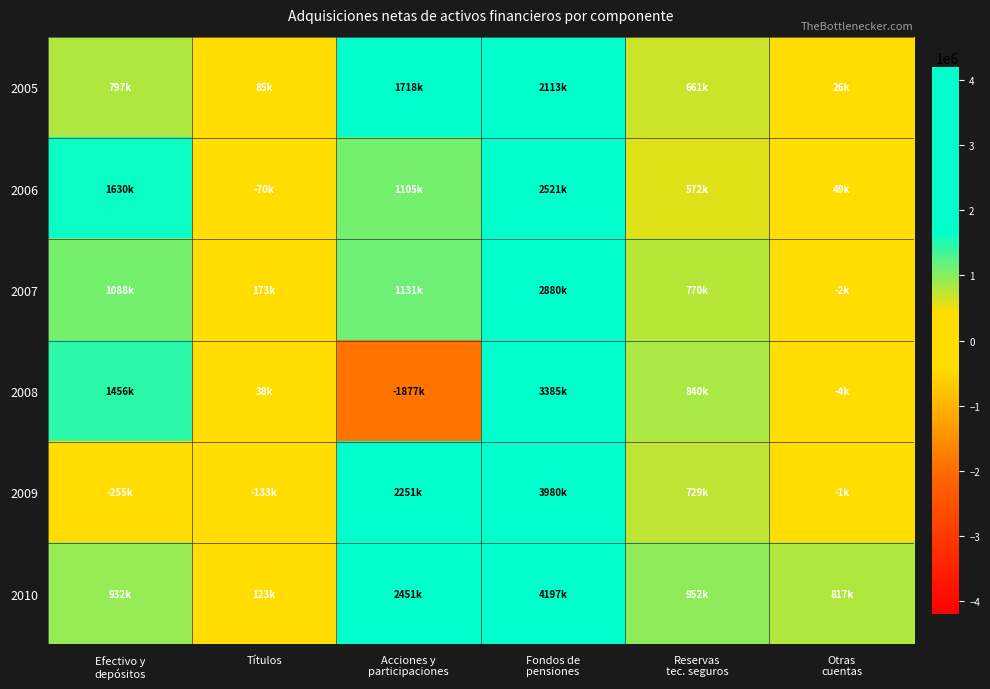

Which series has the widest spread of values?

2008